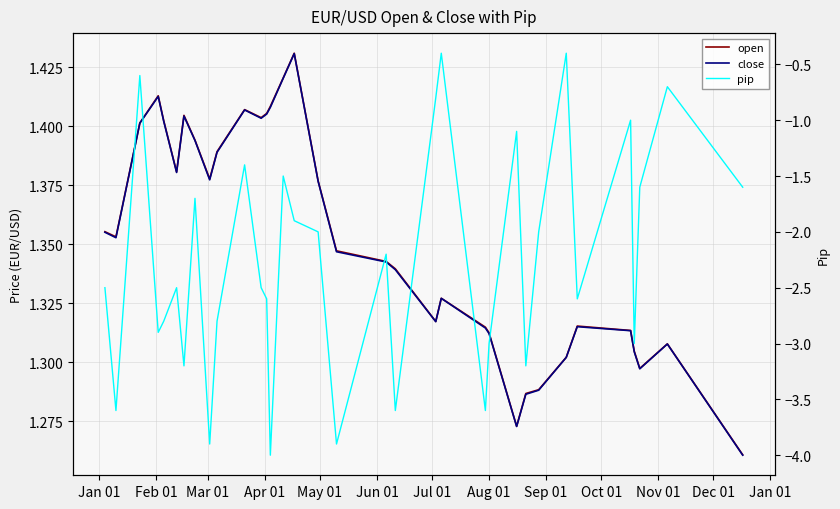

What is the minimum value shown in the chart?

-4.0